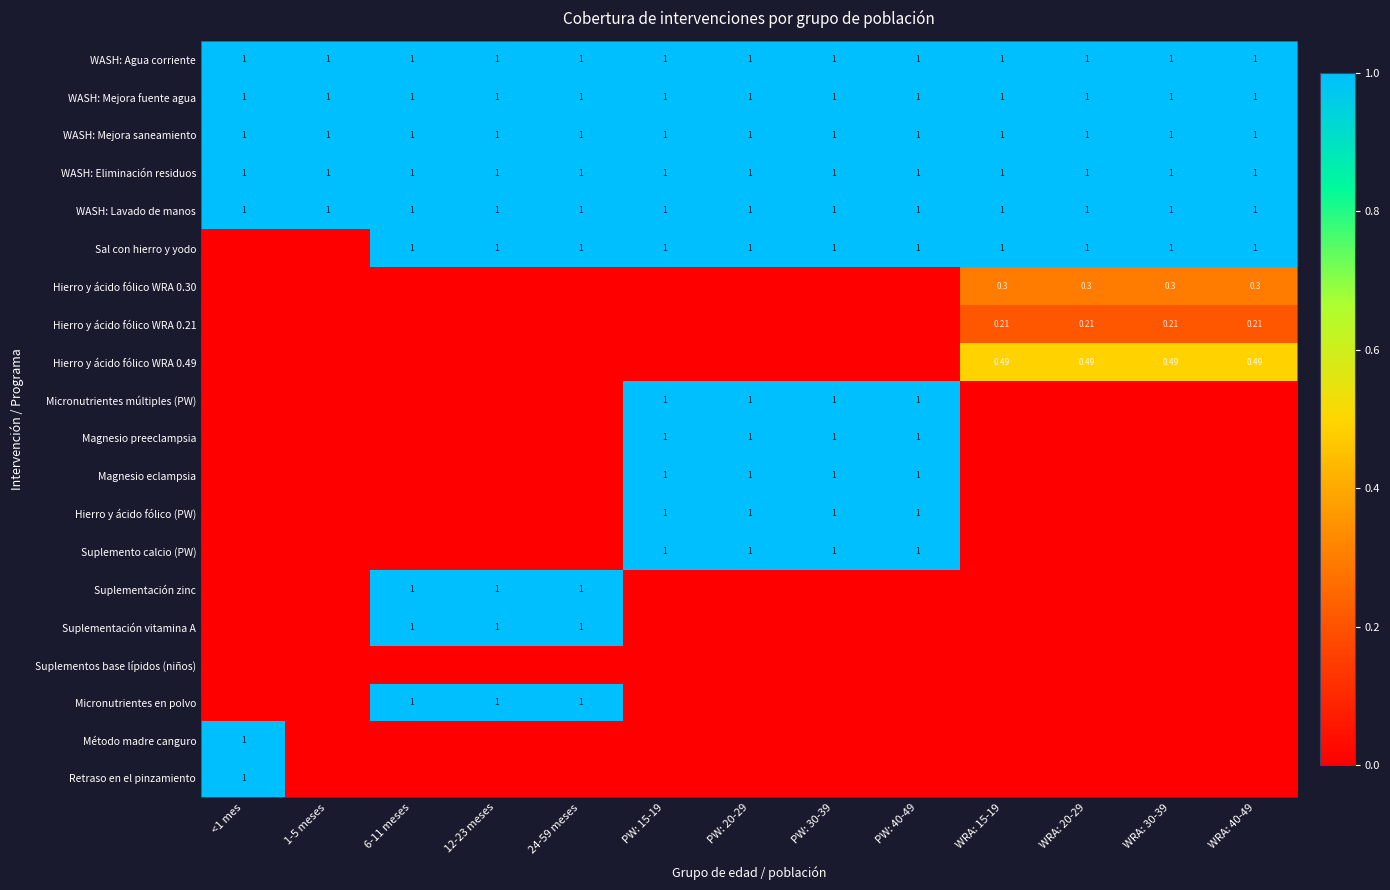

True or false: Hierro y ácido fólico WRA 0.21 has a value of 0.0 at 6-11 meses.

True